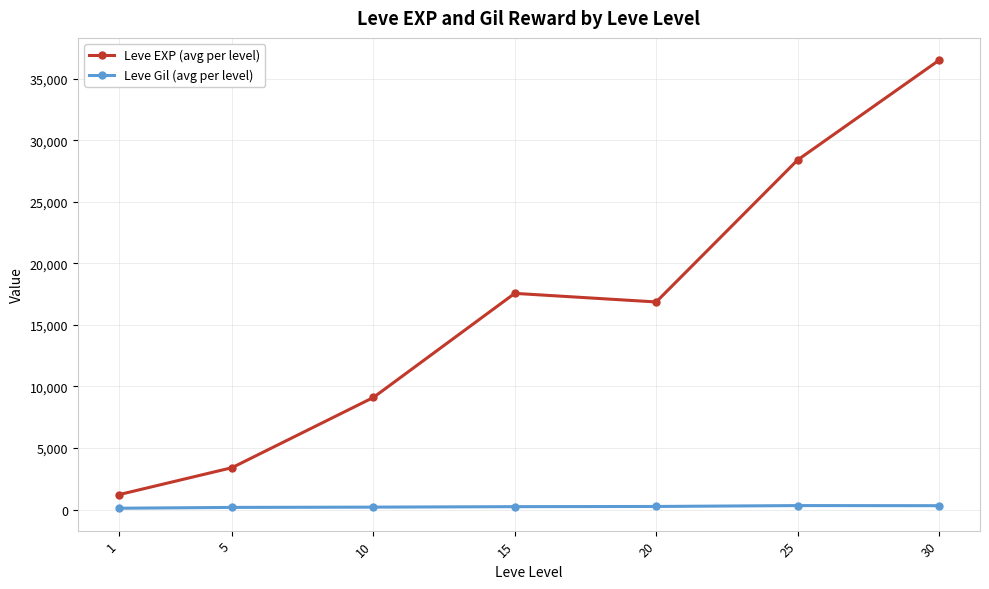

Rank the series by their maximum value, from highest to lowest.

Leve EXP (avg per level), Leve Gil (avg per level)